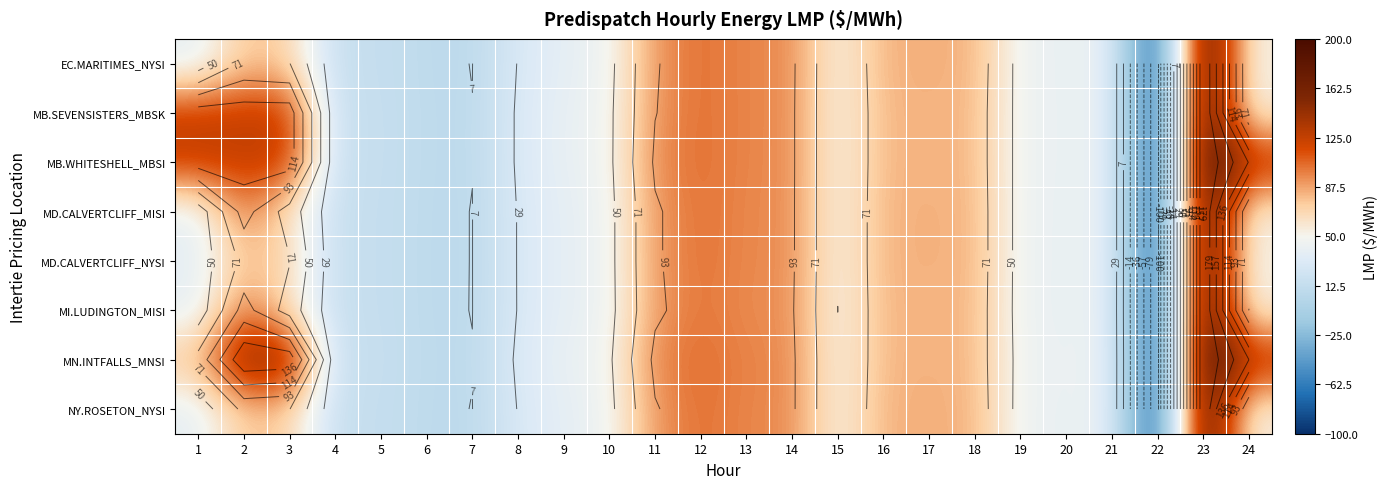

How many data points in NY.ROSETON_NYSI are above 50?

12